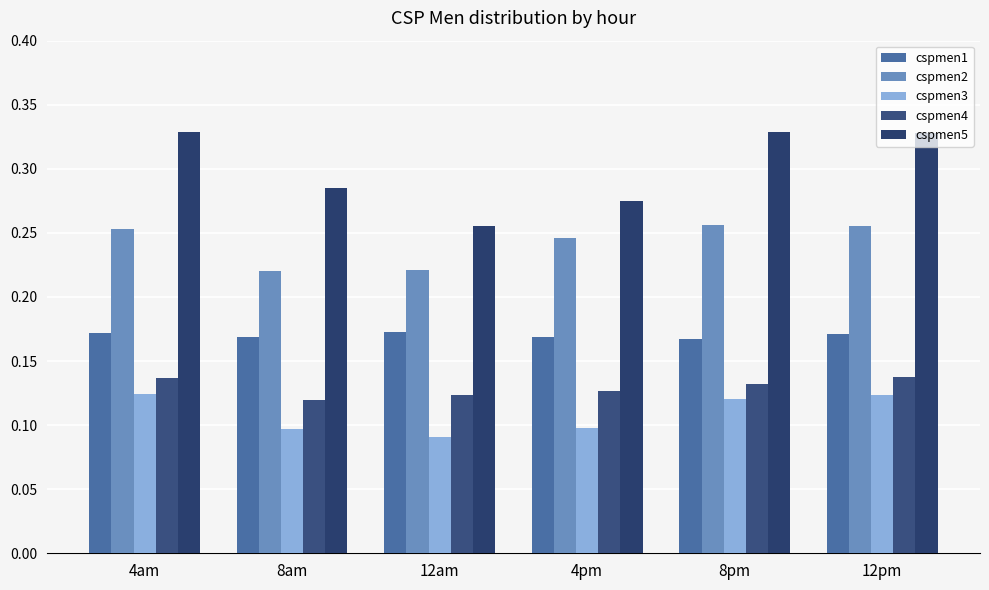

True or false: cspmen4 has a value of 0.2 at 4pm.

False